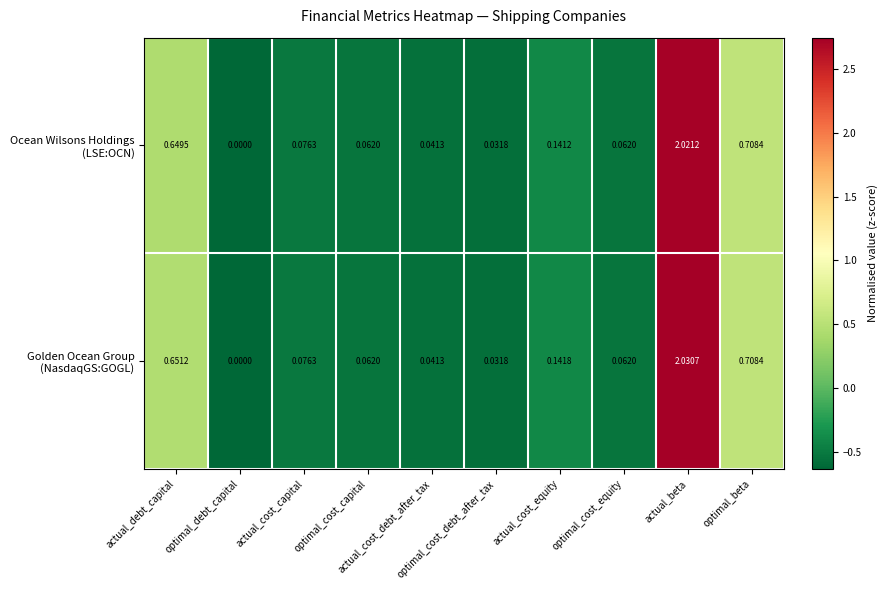

At how many categories does at least one series exceed 2?

1